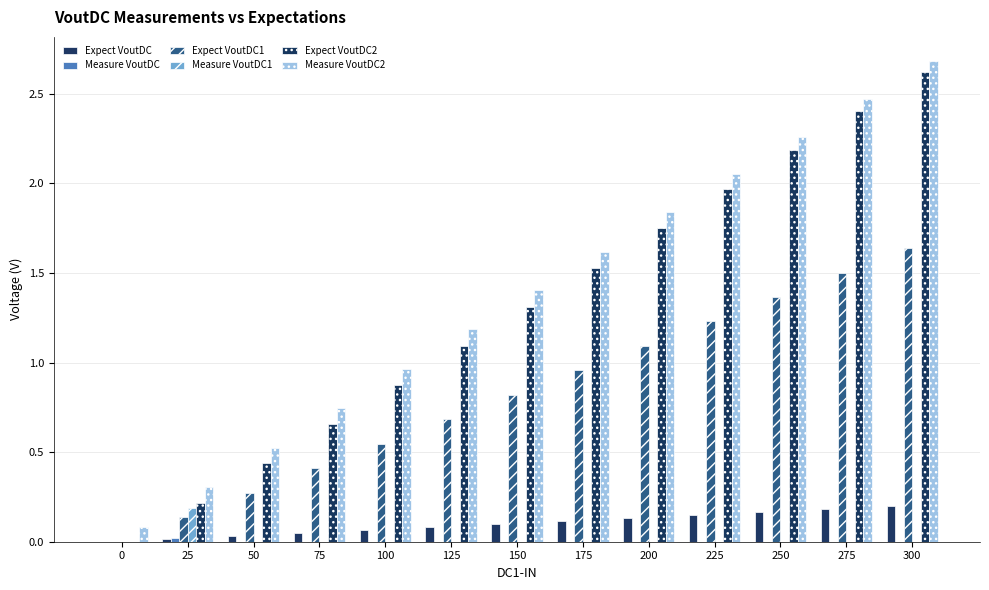

How many distinct data groups are displayed?

6